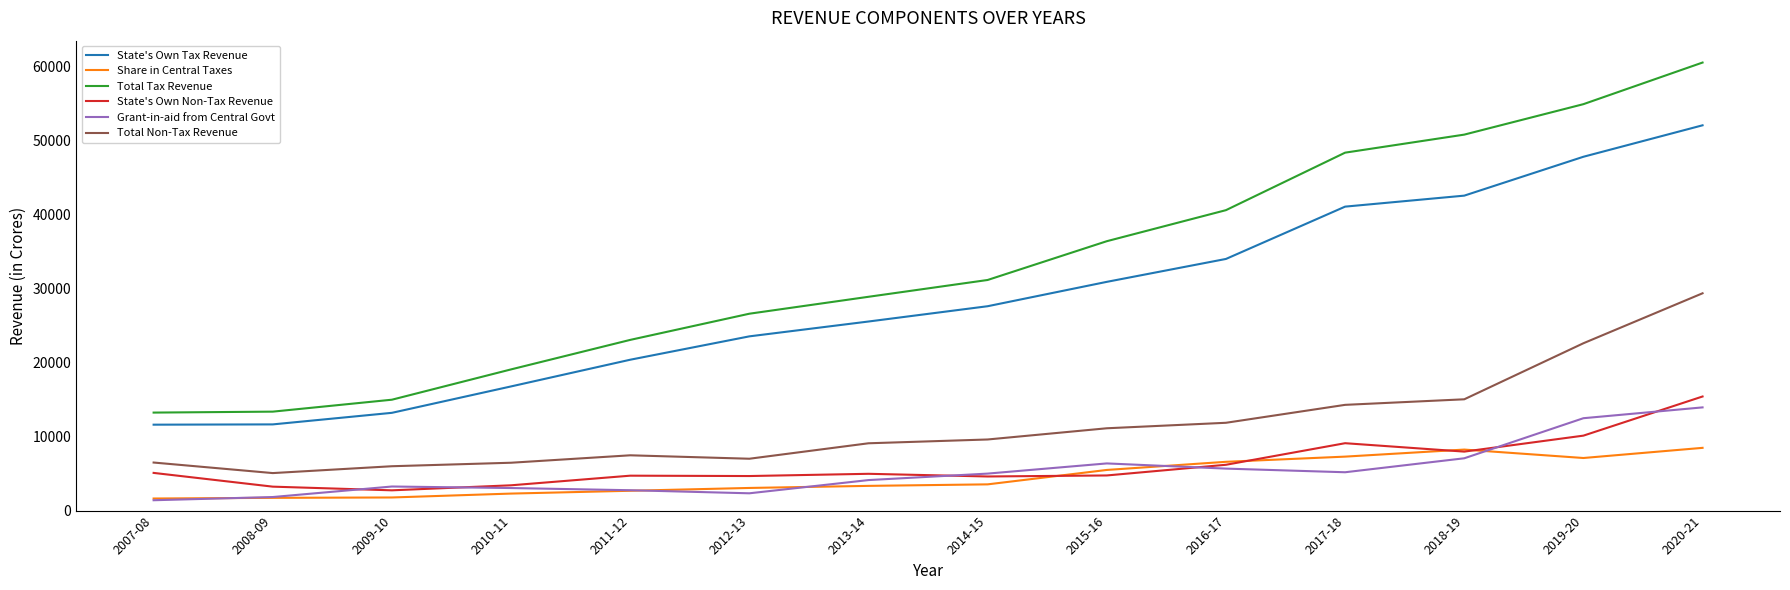

At which label does Grant-in-aid from Central Govt reach its peak?

2020-21